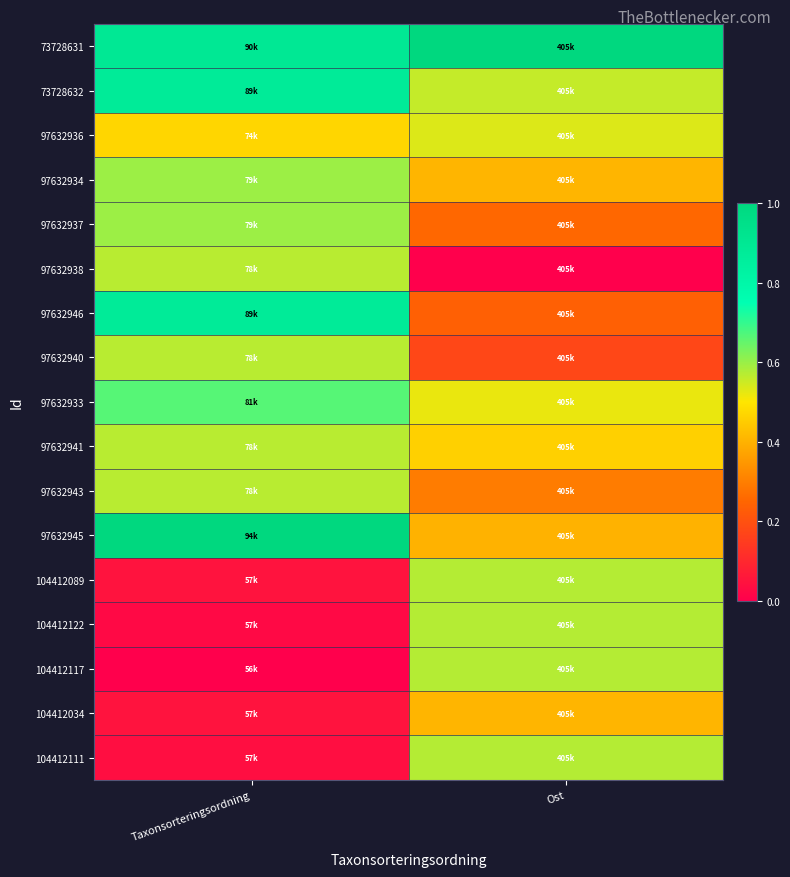

Which series has the largest range (max minus min)?

97632946